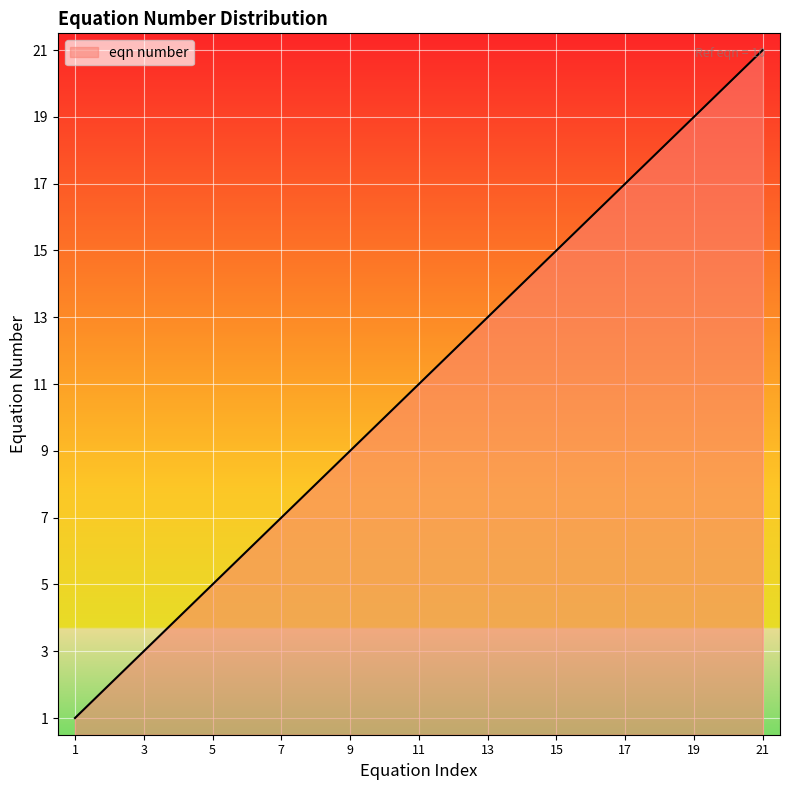

What is the greatest value displayed?

21